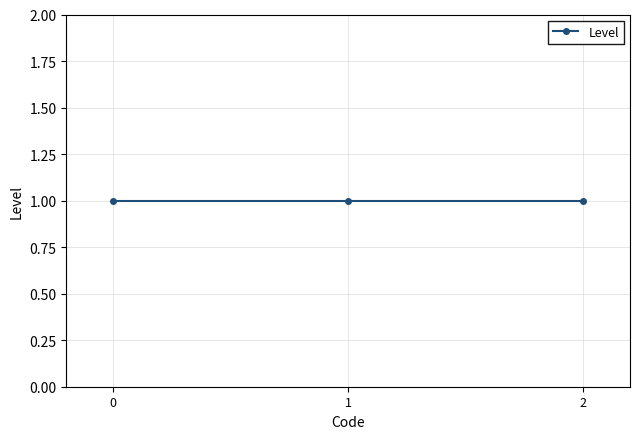

Reading right to left, list all the values displayed in this chart.

1=2	1=1	1=0